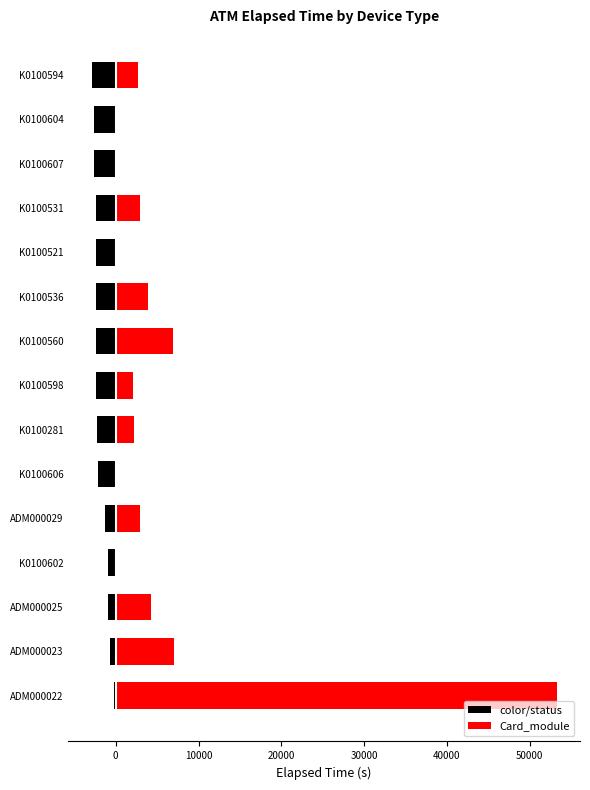

List the series in order of their overall mean, highest first.

Card_module, color/status